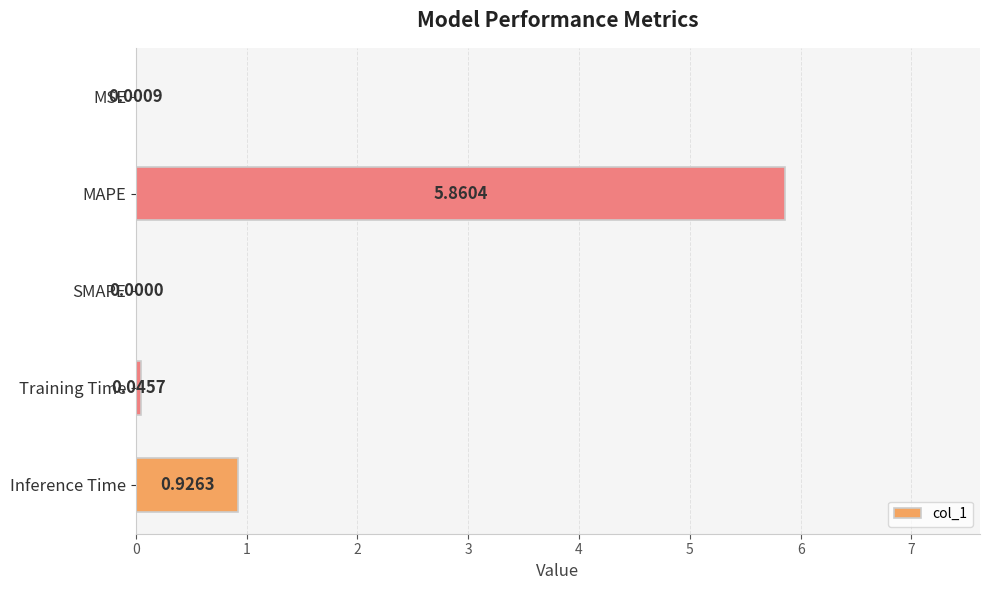

At which label is the value closest to 2?

Inference Time